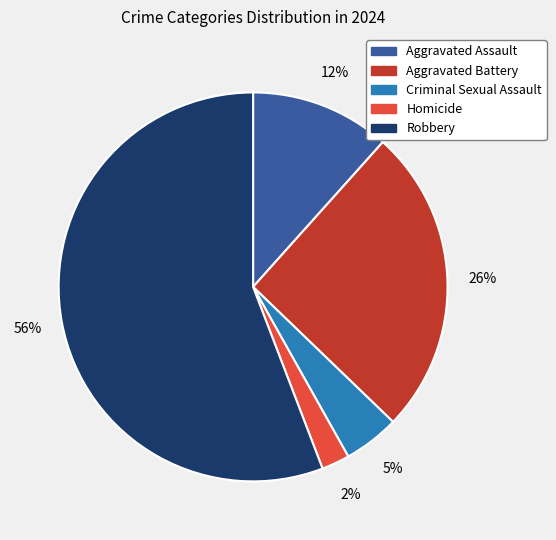

Between Aggravated Assault and Homicide, which is larger?

Aggravated Assault